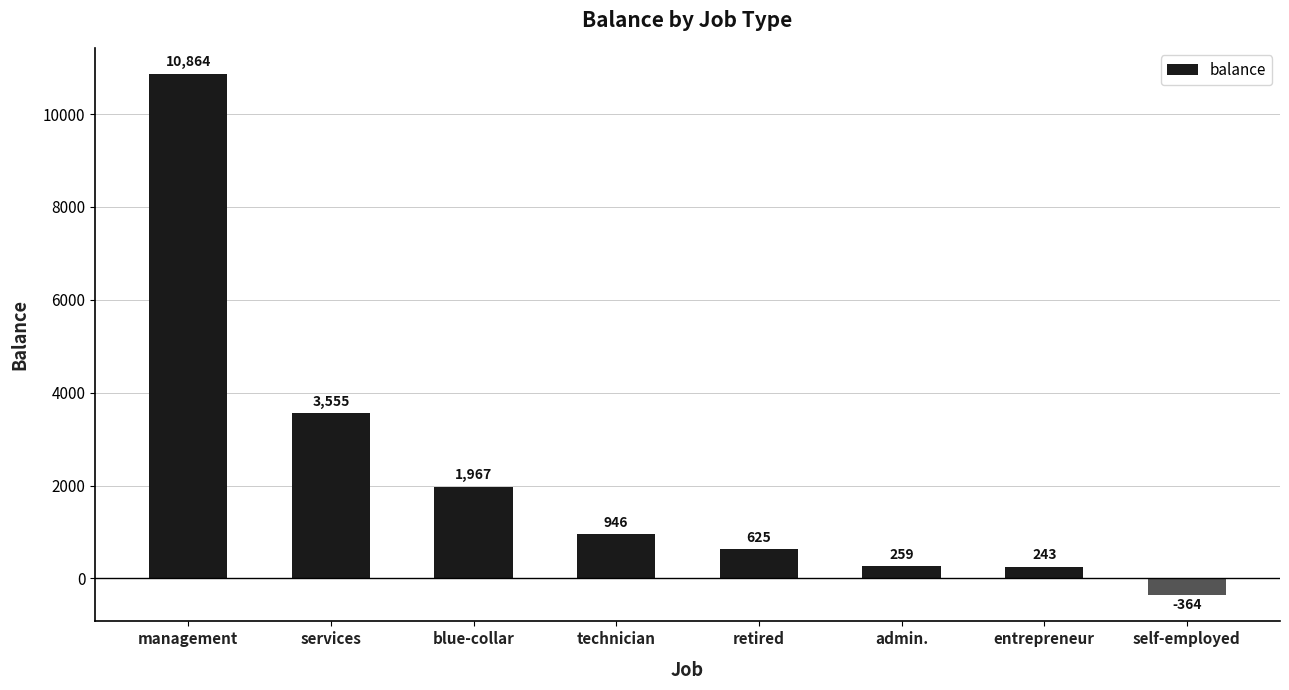

What position from the left is blue-collar?

3